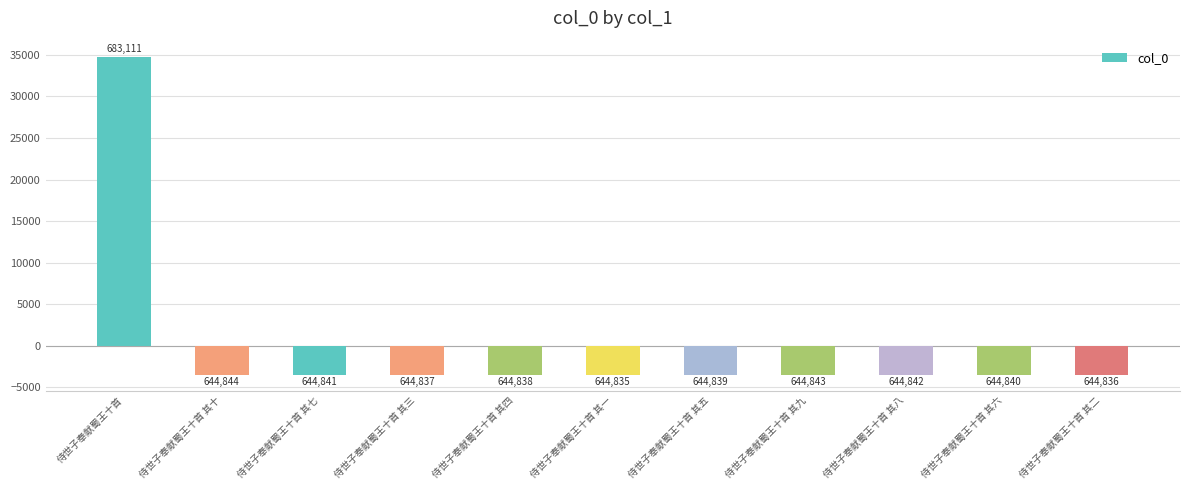

How many bars are there in total?

11